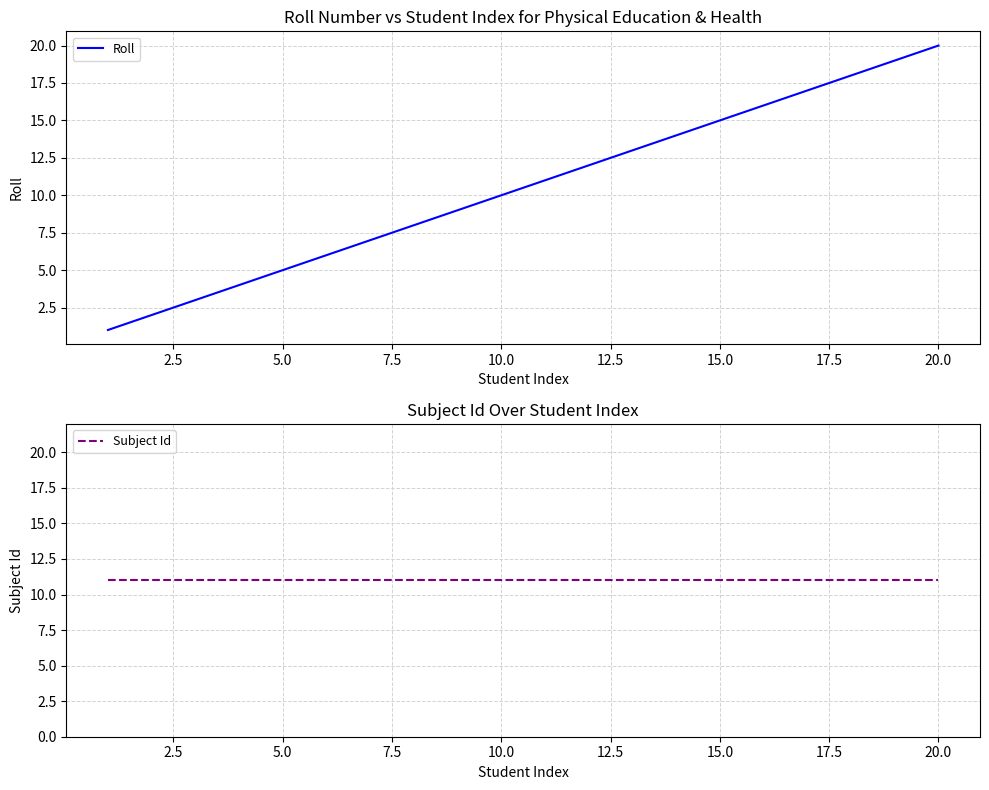

What is the difference between the maximum and minimum values in the Roll series?

19